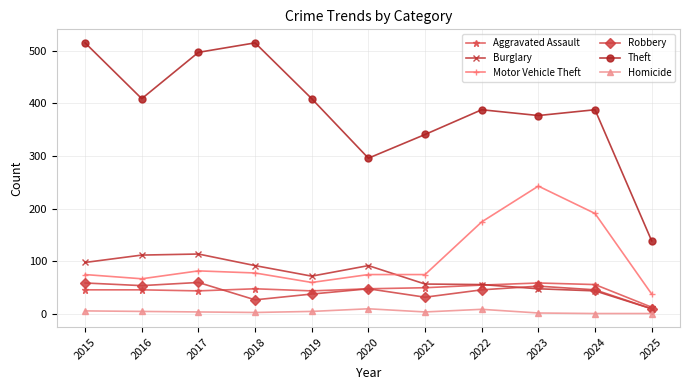

Count the number of data series in this chart.

6